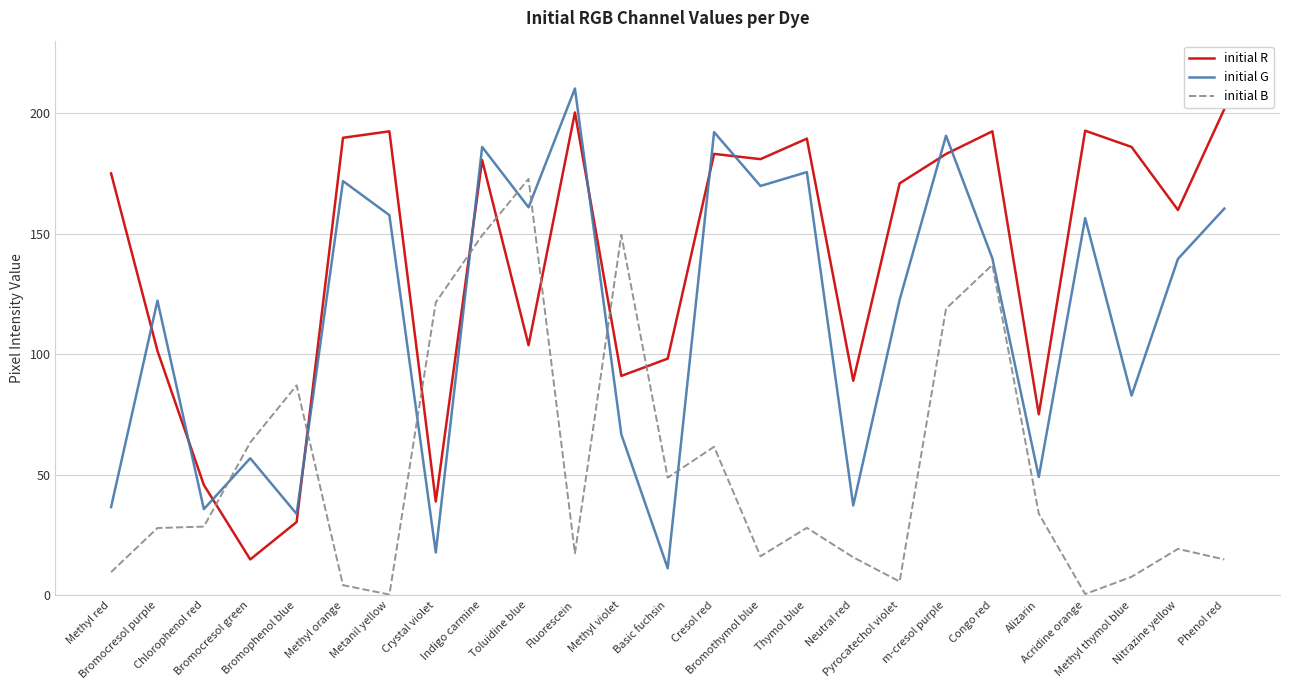

Read the initial R value at Phenol red.

201.6